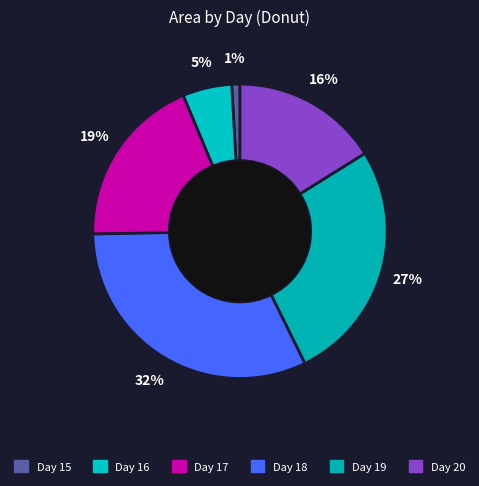

How many segments does this pie chart have?

6